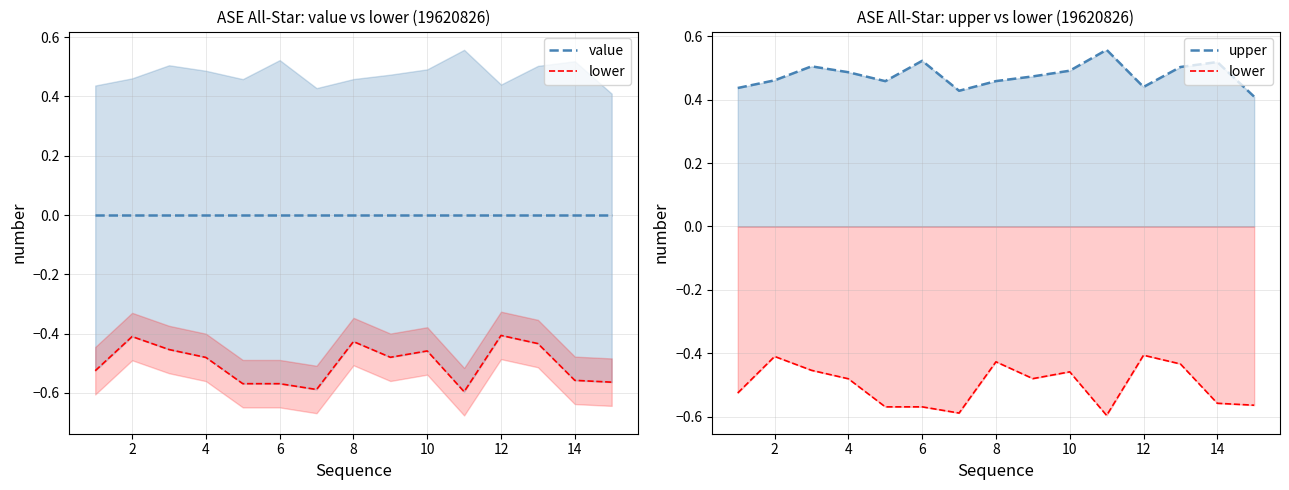

Does the chart display data point markers on the line(s)?

No